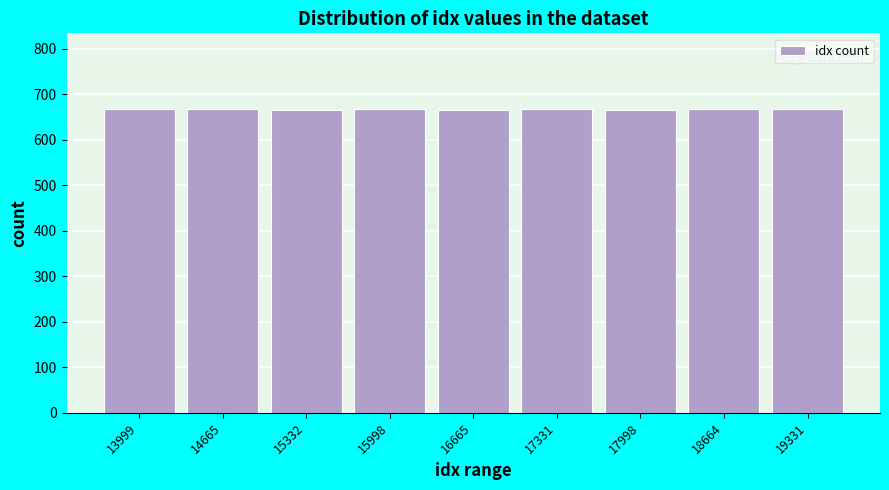

The value at 17998 is 666. True or false?

True